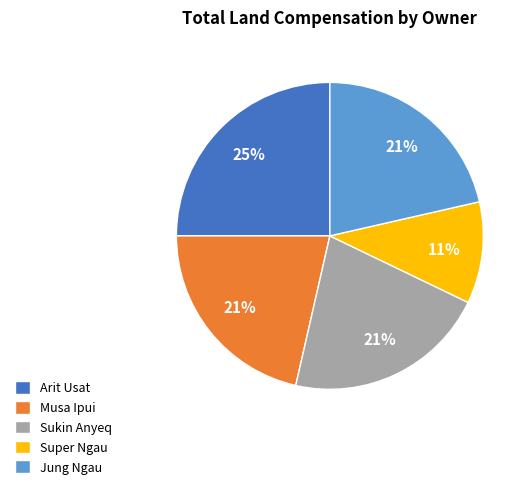

Which category has the biggest portion of the pie?

Arit Usat